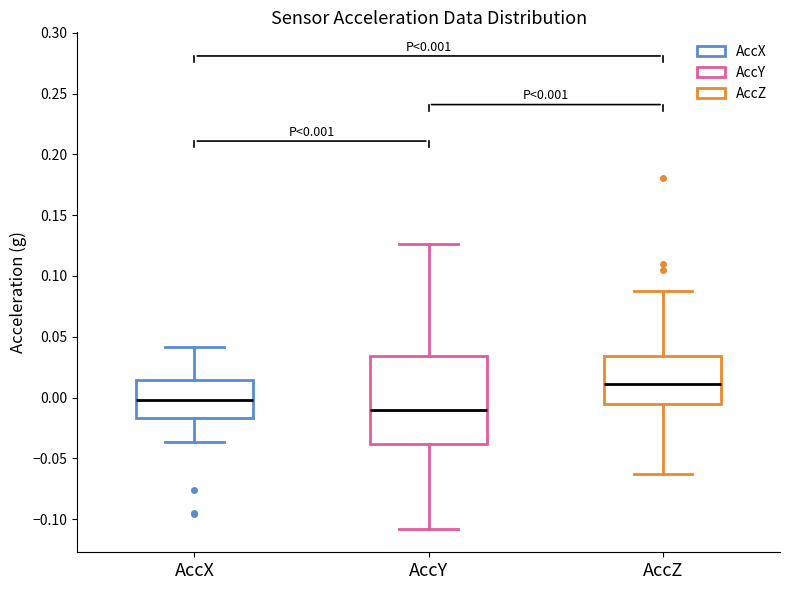

Which box has the highest median line?

AccZ